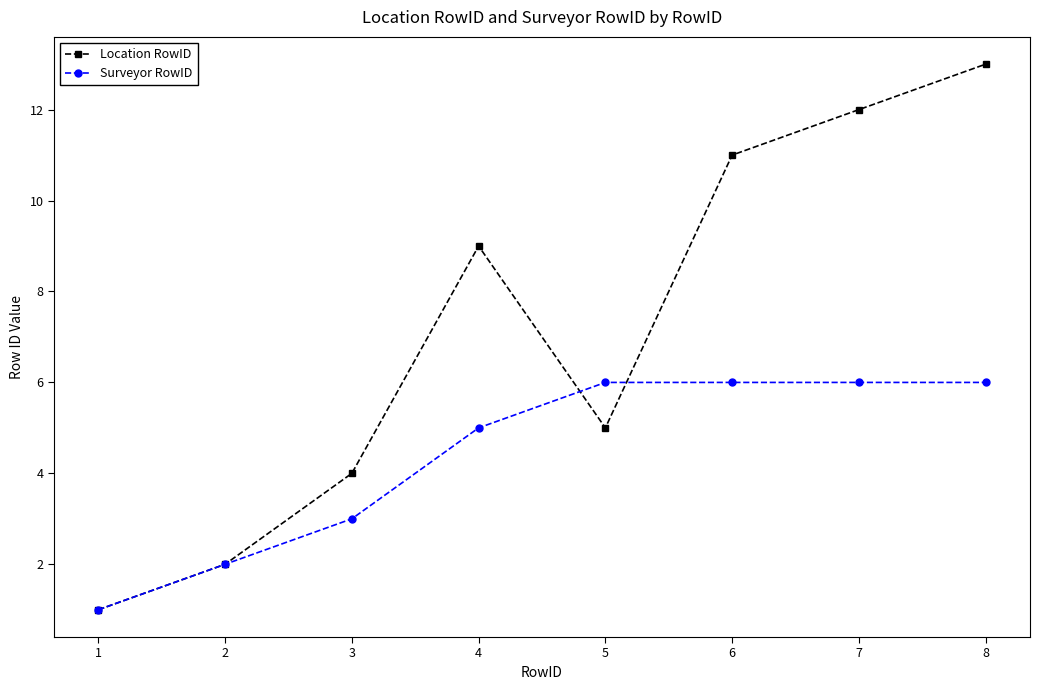

Where is Surveyor RowID nearest to the value 3?

3